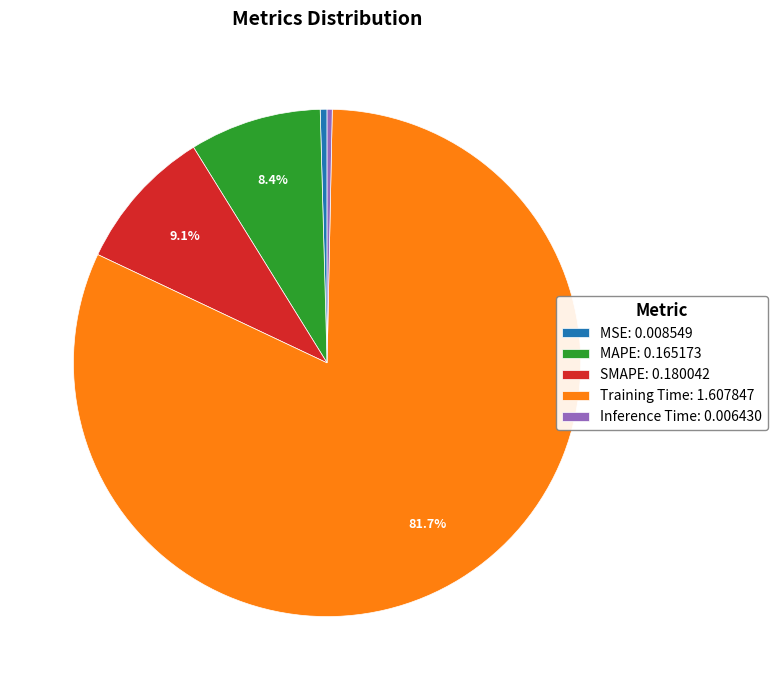

What is the largest slice in the pie chart?

Training Time